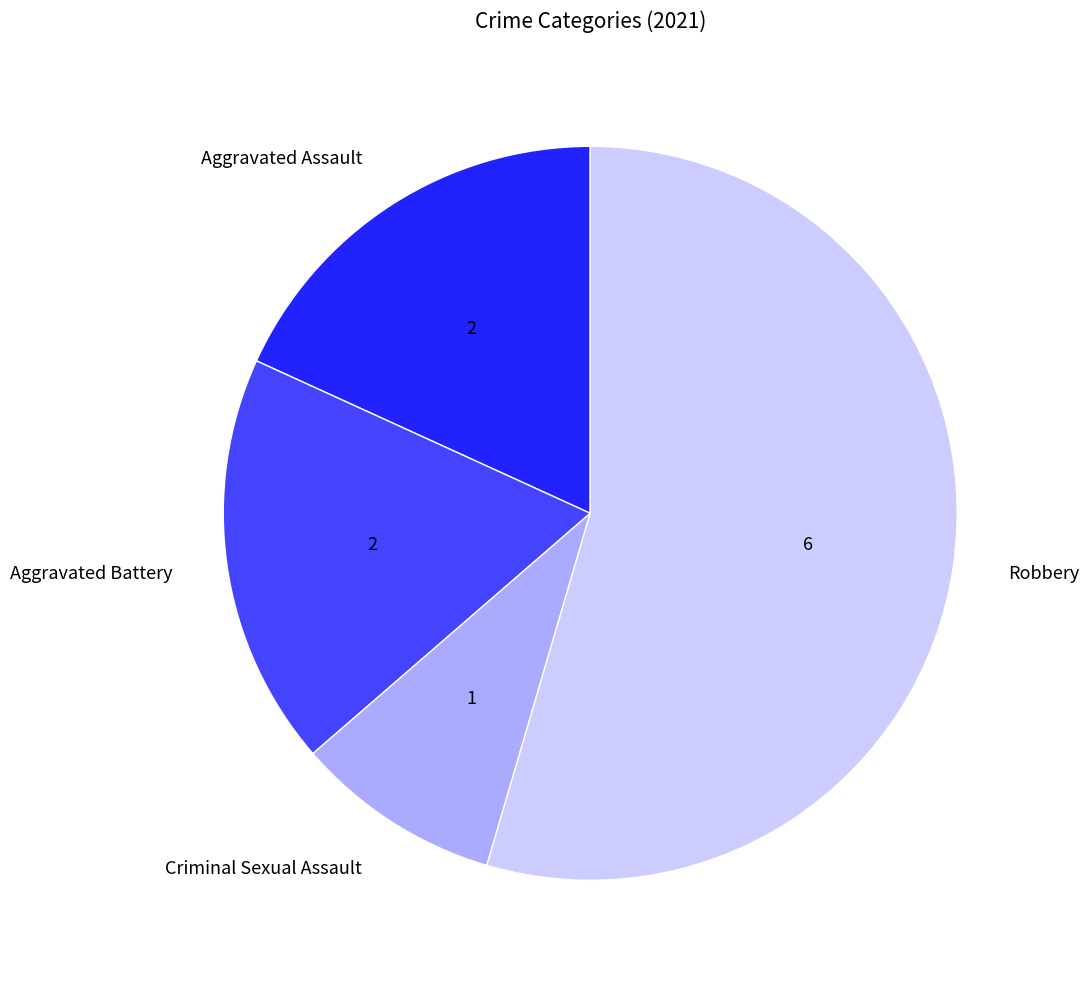

Does Aggravated Battery represent more than half of the total?

No